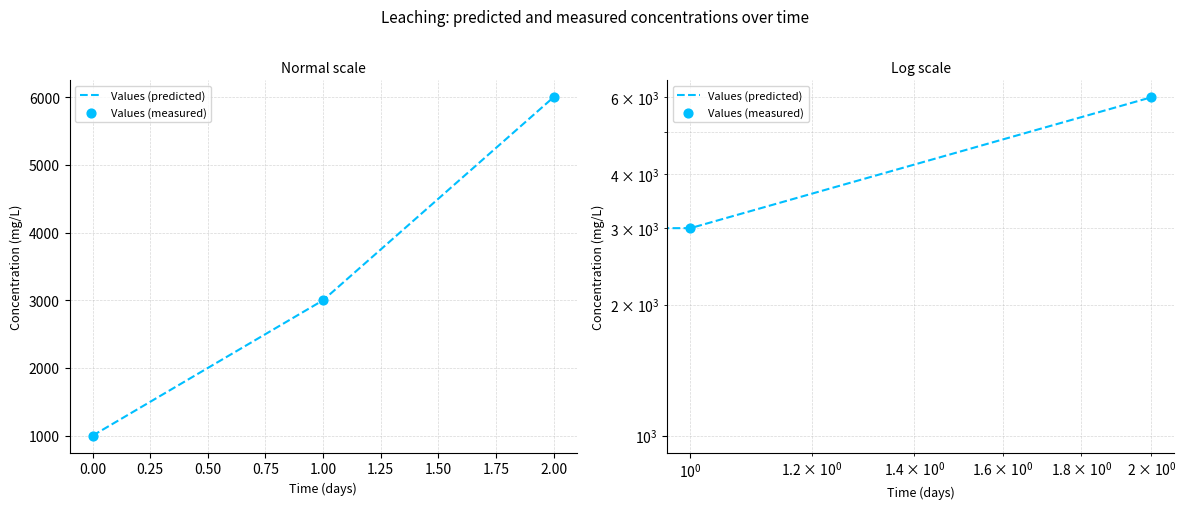

Which series contains the lowest Y value?

Values (predicted)